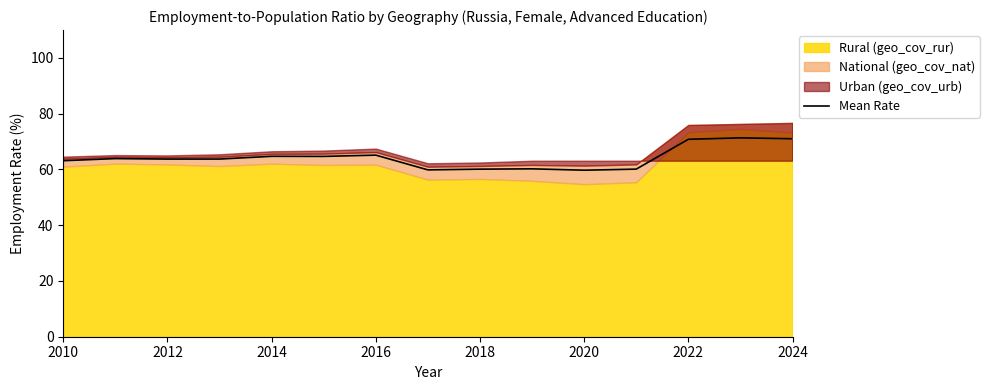

How many points are lower than both their immediate neighbors (excluding endpoints)?

4